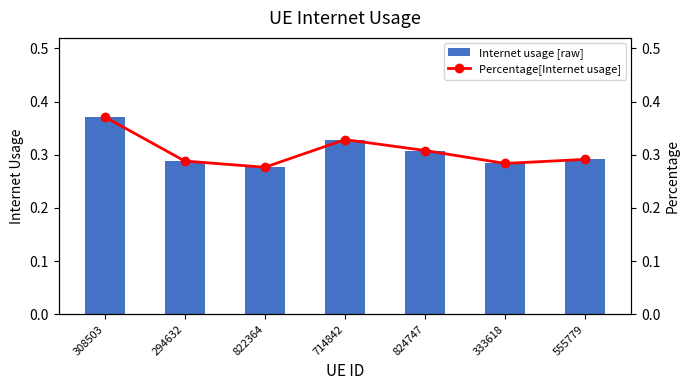

At 822364, list the series in order from smallest to largest.

Internet usage, Percentage[Internet usage]